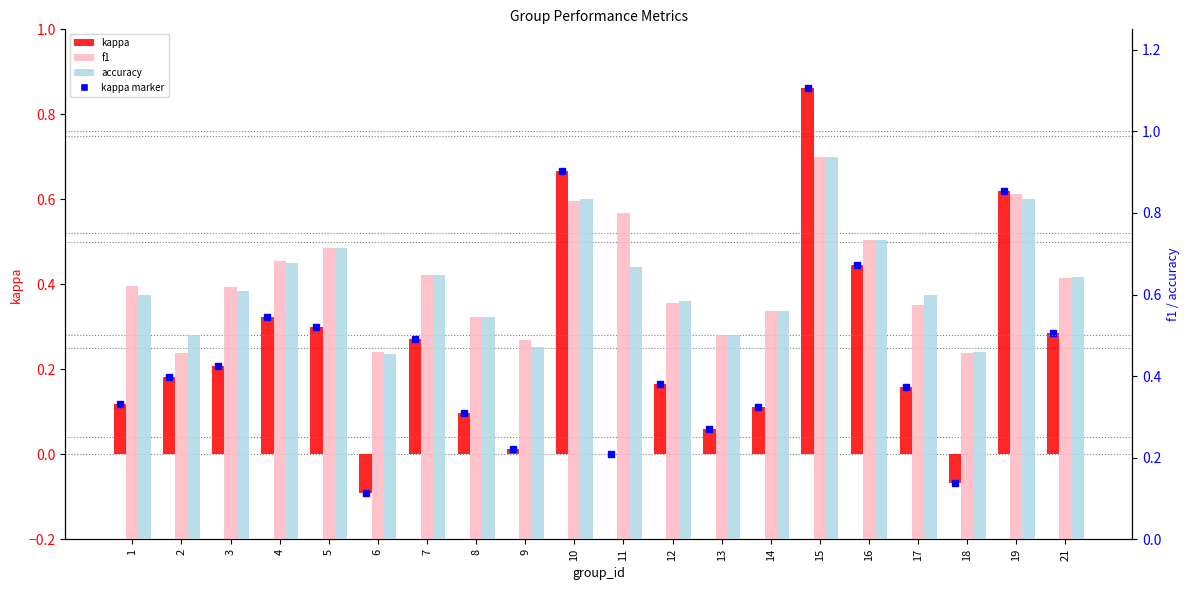

Rank the series at 12 from highest to lowest value.

accuracy, f1, kappa